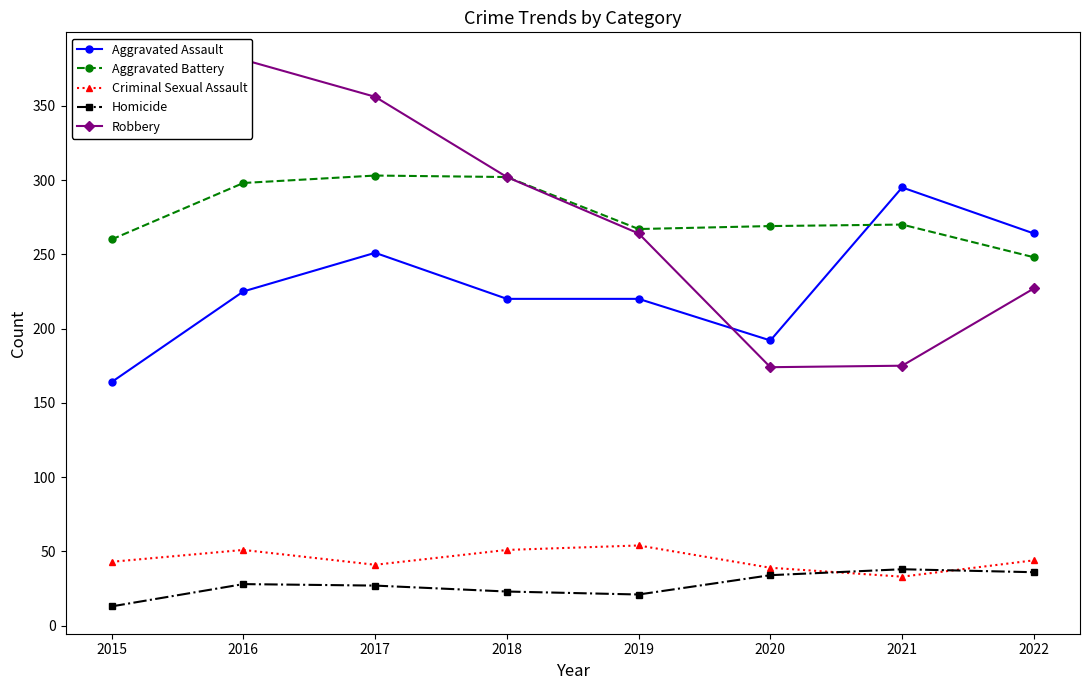

The Robbery series shows 381 at 2016. True or false?

True